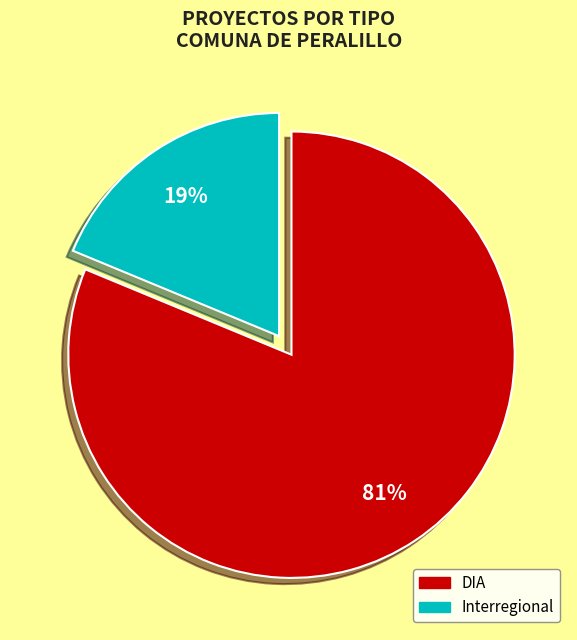

Is there any slice that represents more than half of the pie?

Yes